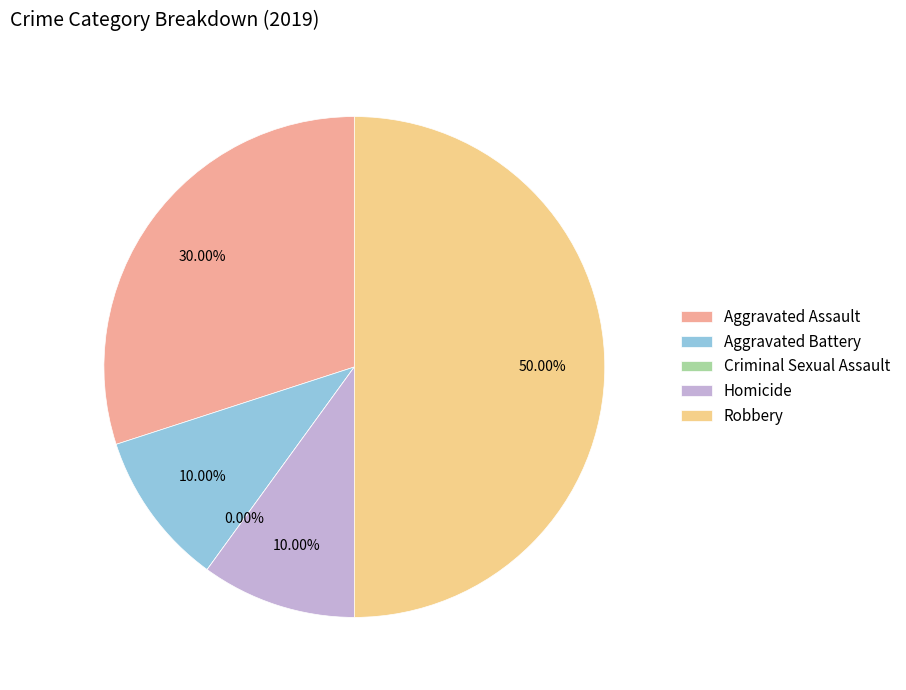

To the nearest percent, what is the difference between the largest and smallest slice percentages?

50%